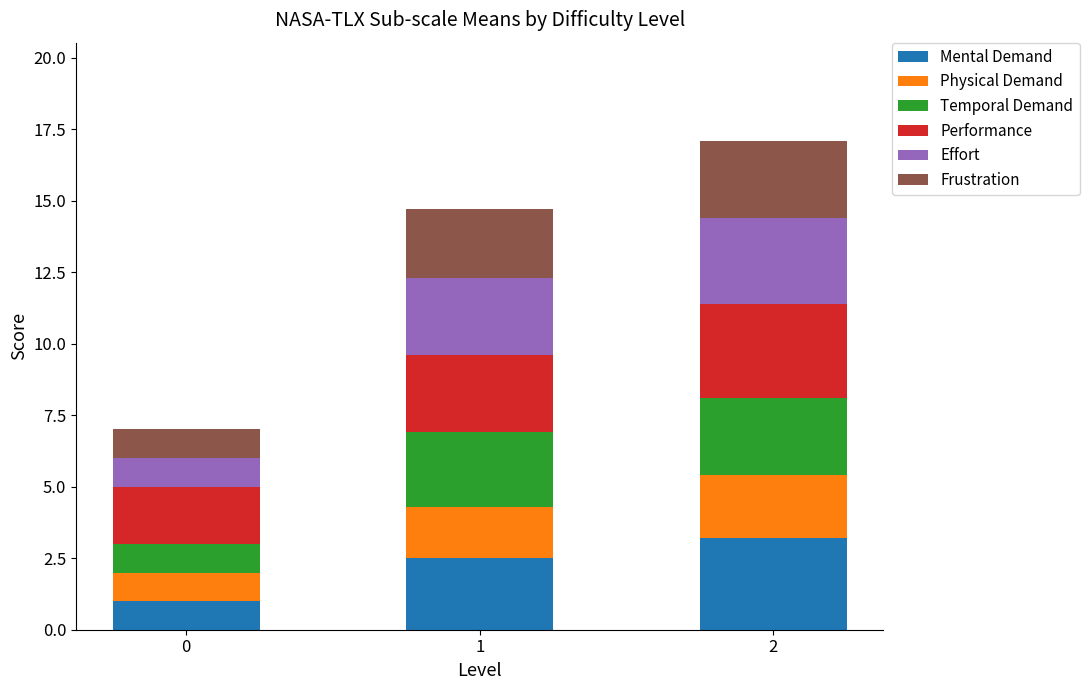

At which category is the sum across all series the highest?

2